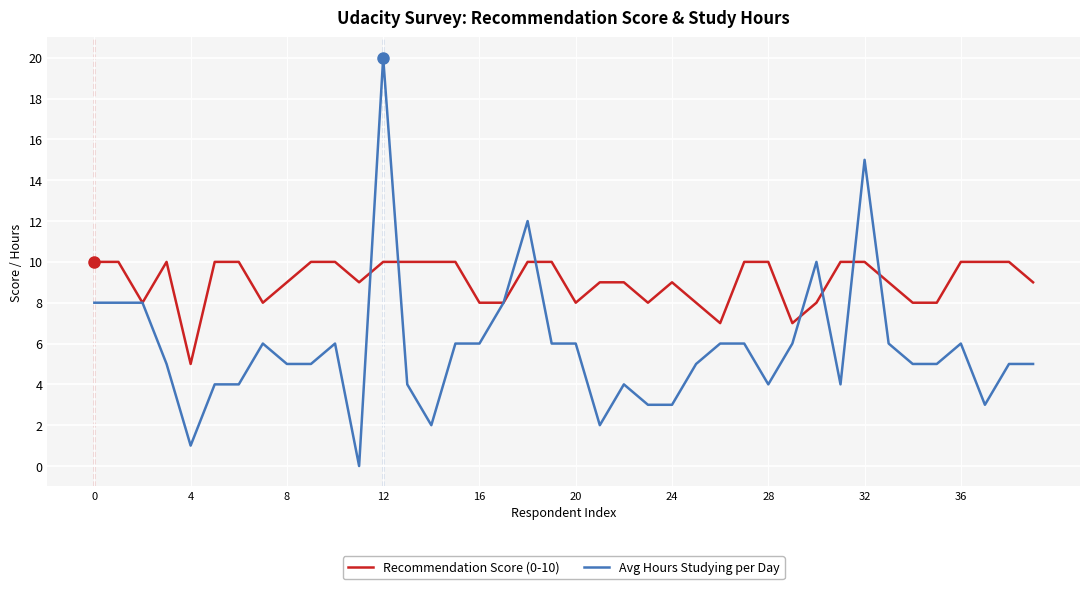

Count the number of data series in this chart.

2